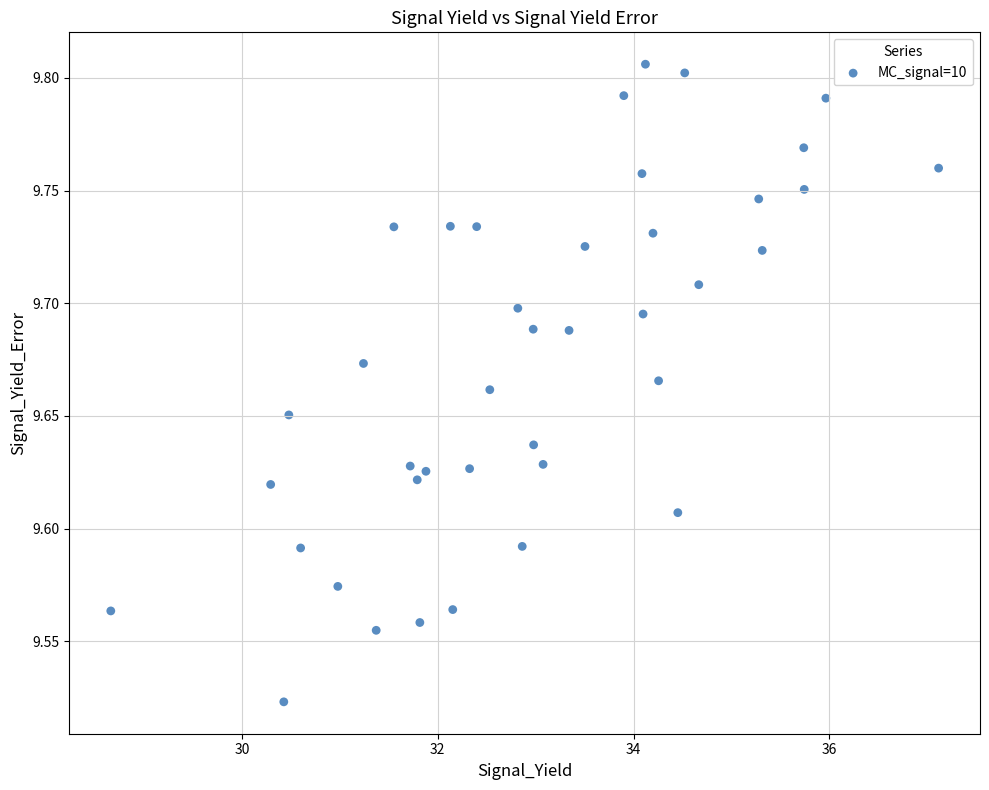

What is the range of Y values (max minus min)?

0.3